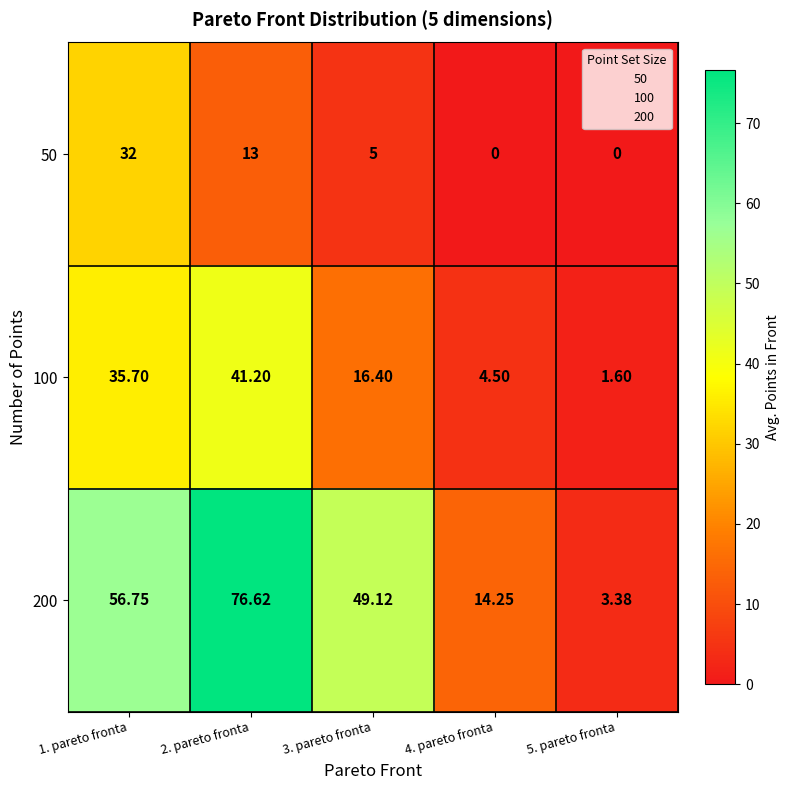

Is the value of 200 at 2. pareto fronta greater than the value of 50 at 5. pareto fronta?

Yes